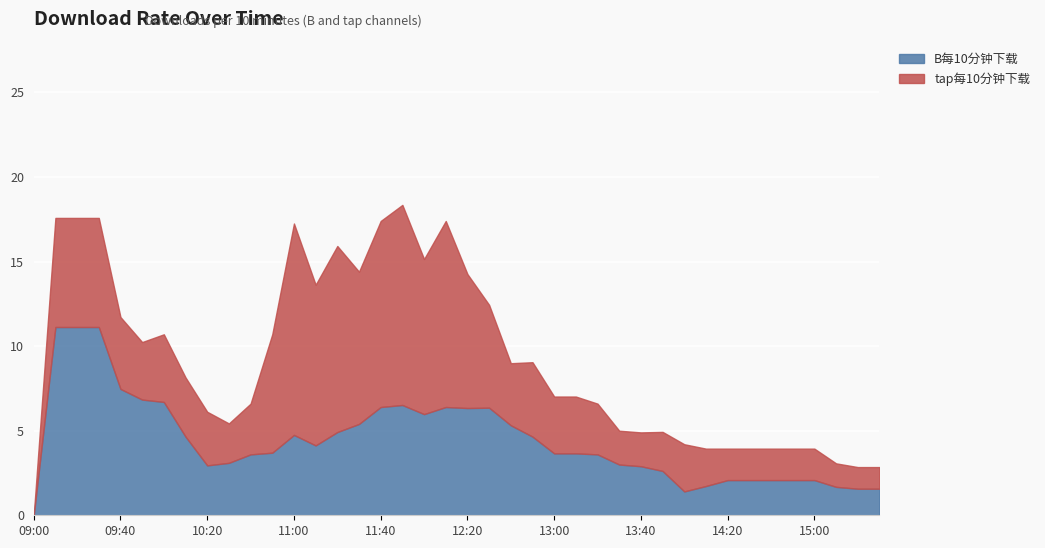

What position from the left is 13:00?

25